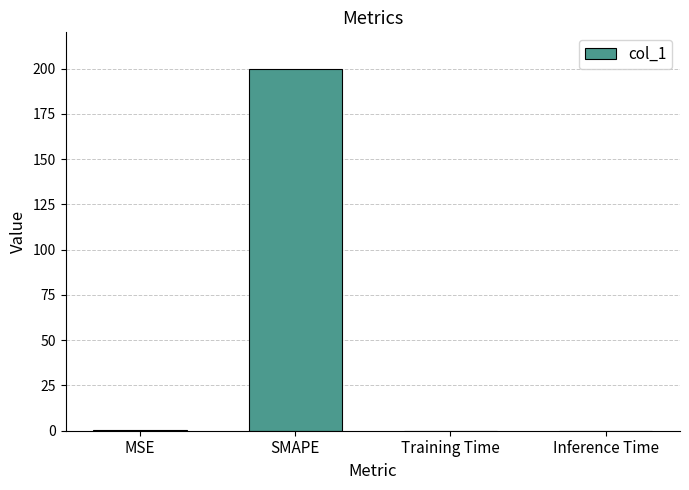

What is the approximate value at SMAPE?

200.0